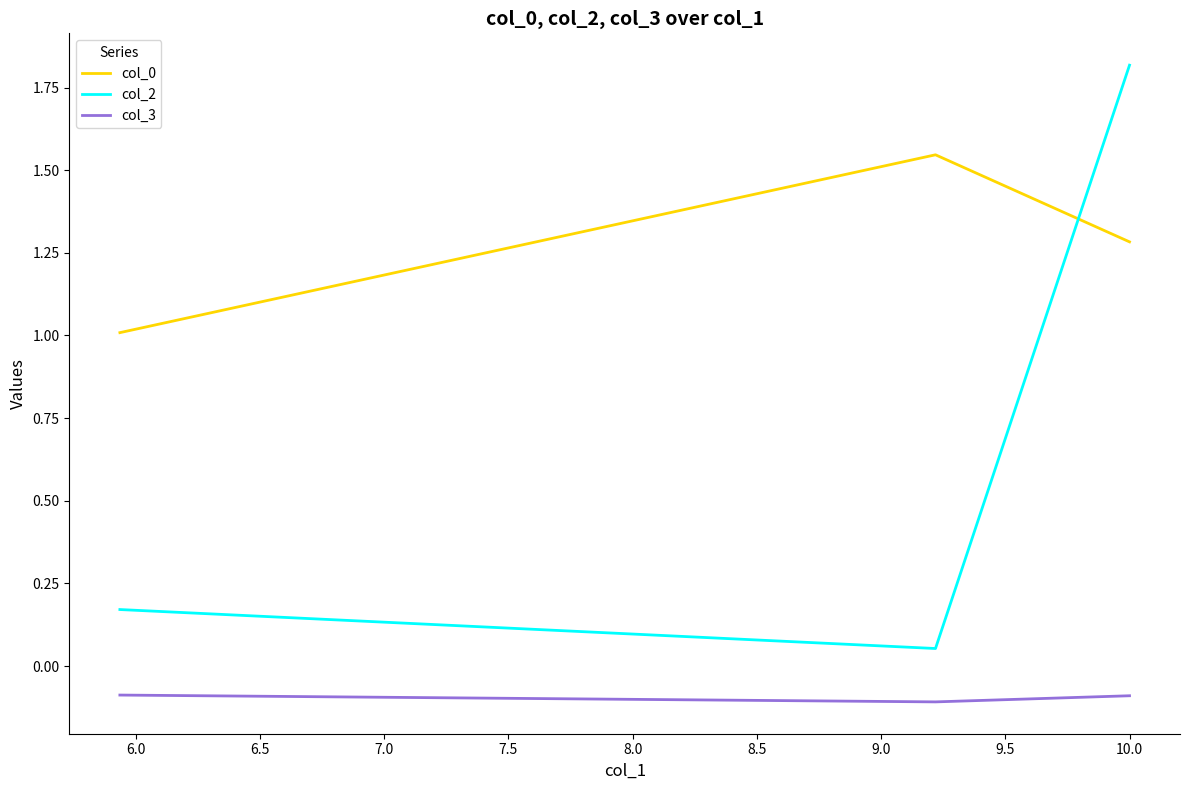

List the series in order of their peak value, highest first.

col_2, col_0, col_3